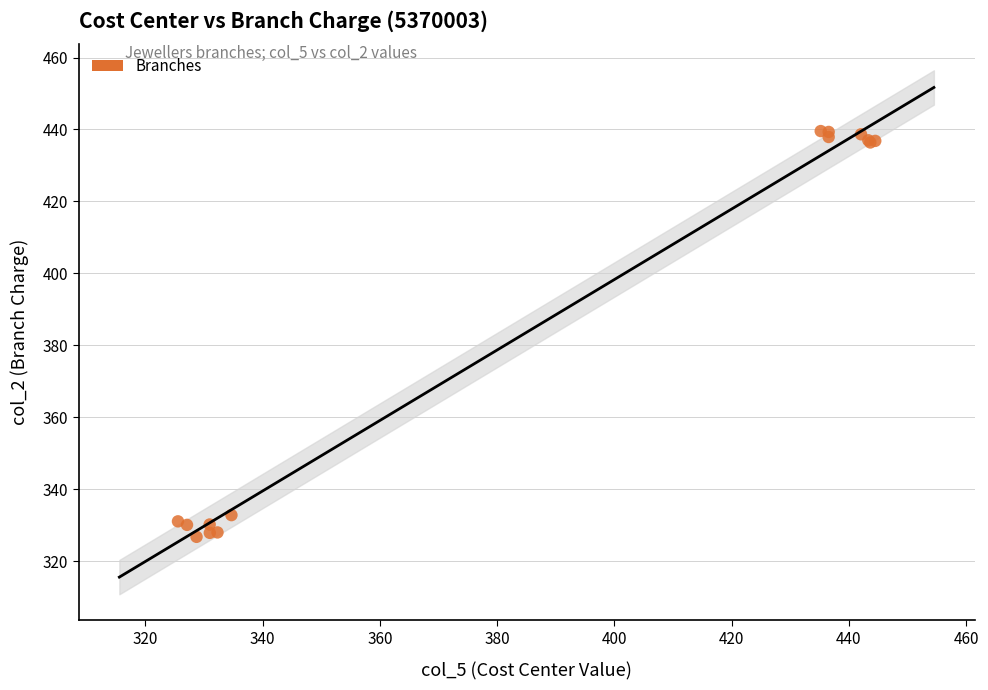

What Y value in the scatter plot is closest to 383?

332.9